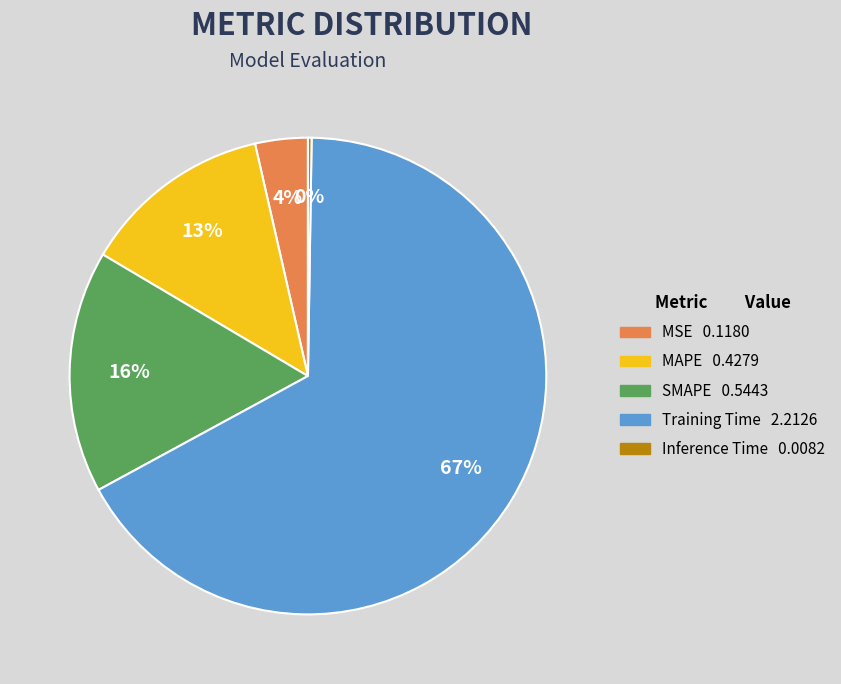

Combined, do MSE and MAPE account for over 50%?

No